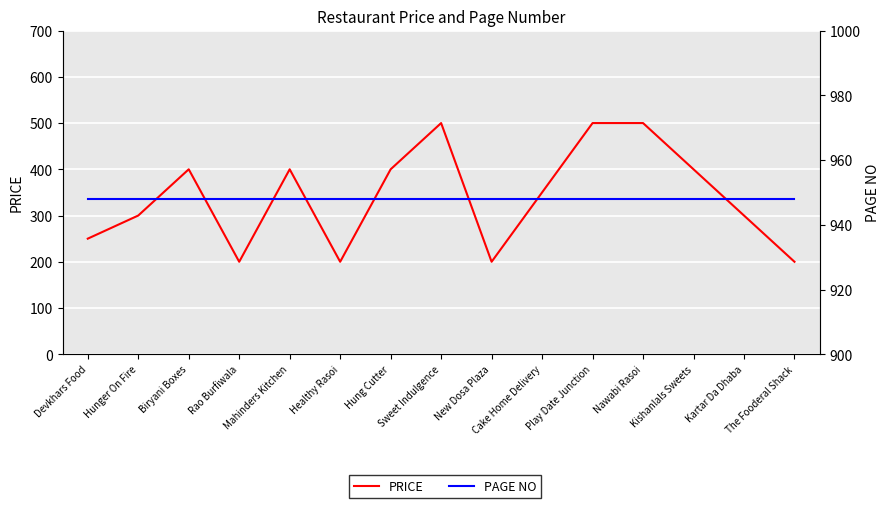

What are all the series names shown in the legend?

PRICE, PAGE NO